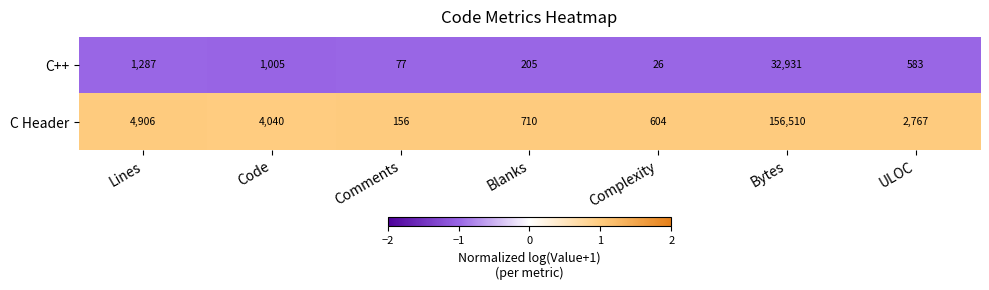

What is the difference between the maximum and minimum values in the C++ series?

32905